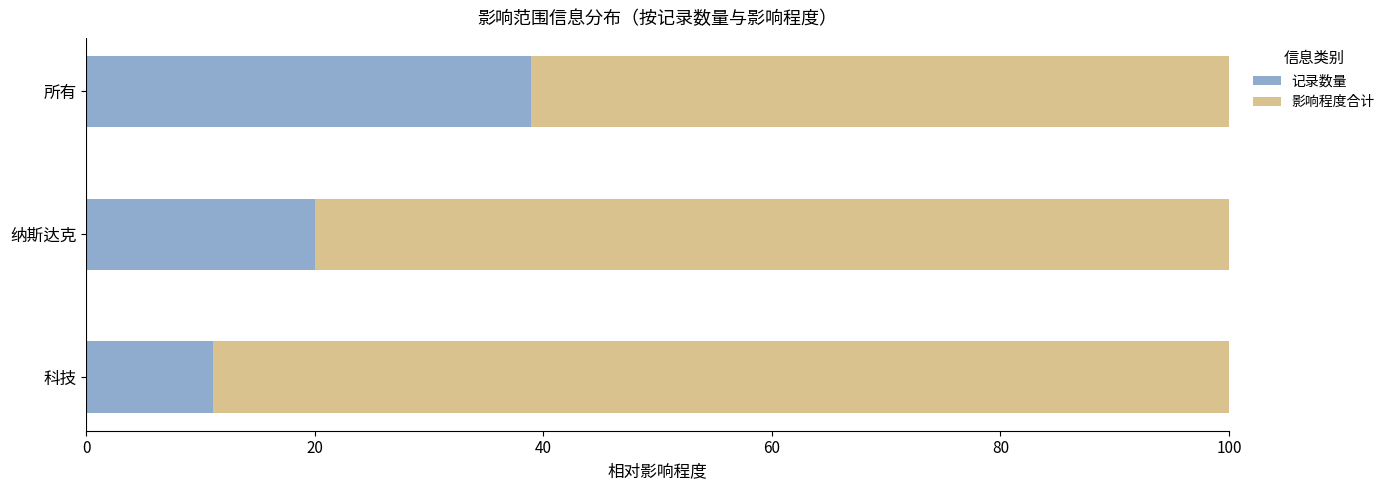

What is the average value of the 记录数量 series?

23.3